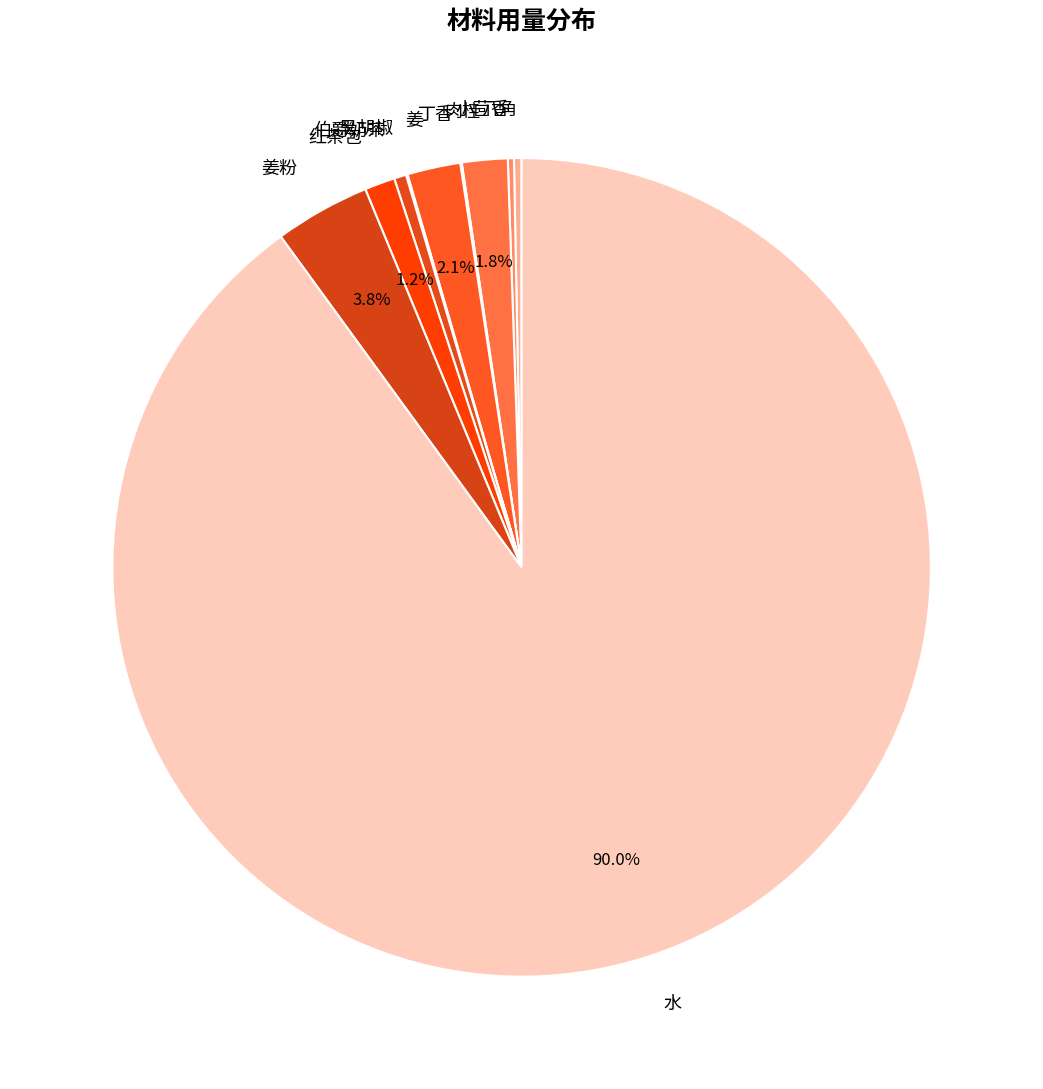

What is the largest slice in the pie chart?

水